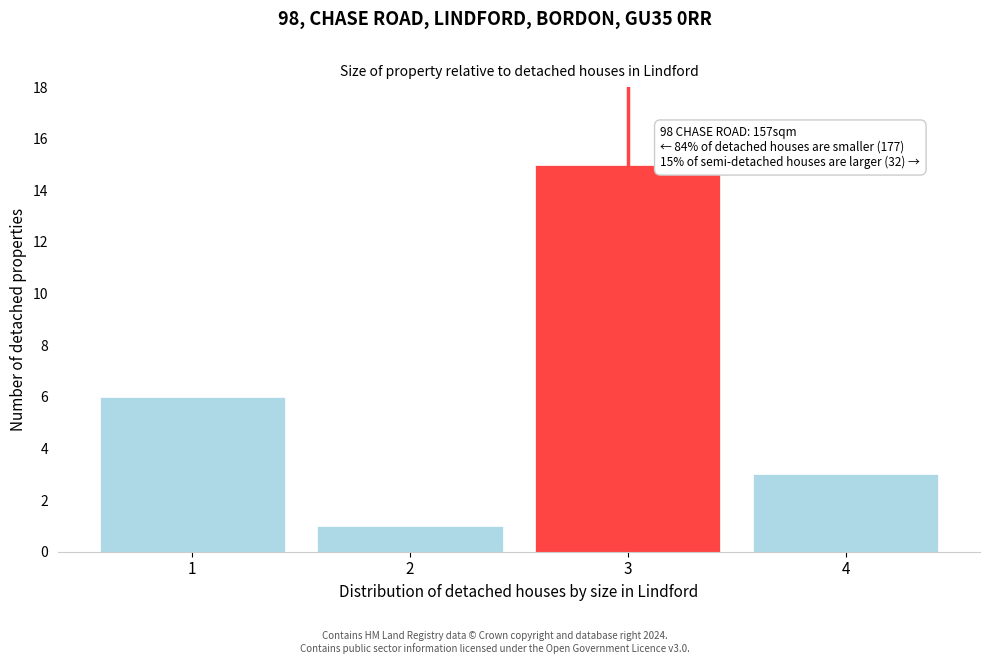

Reading right to left, transcribe all the data shown in this chart.

4=3	3=15	2=1	1=6